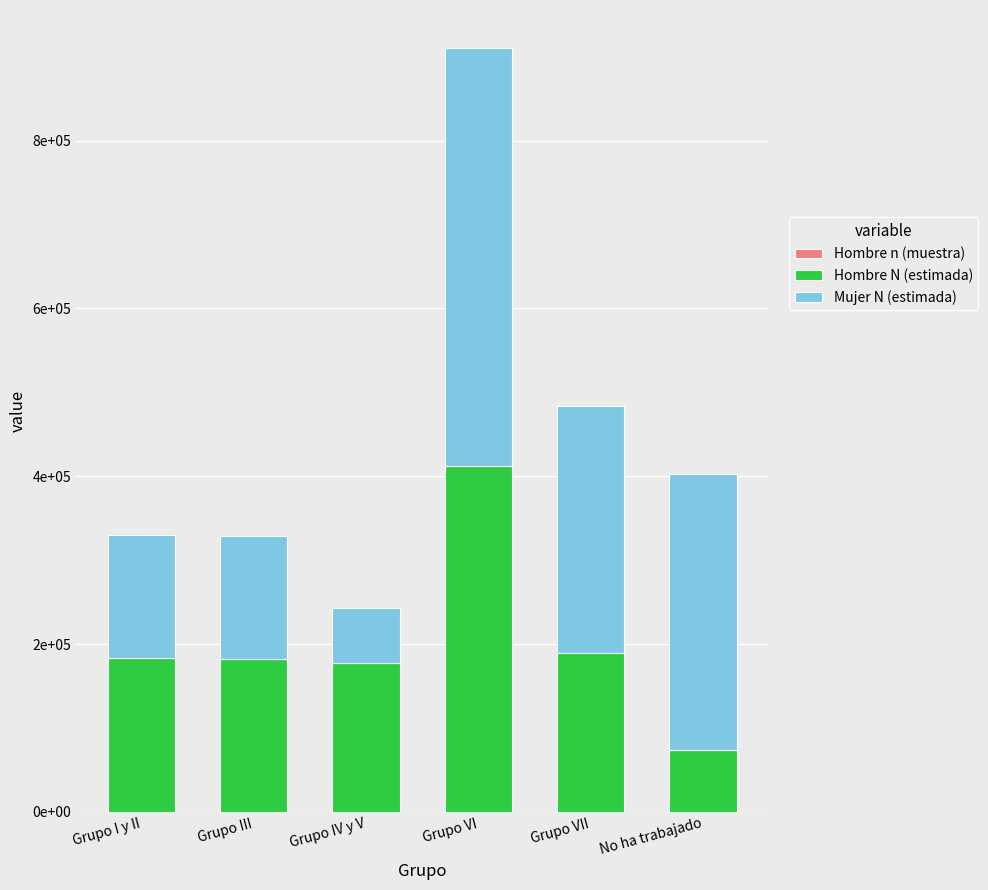

Are the bars horizontal?

No